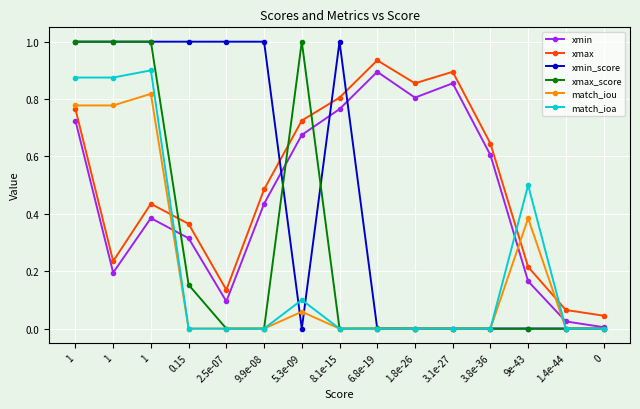

Count the number of data series in this chart.

6